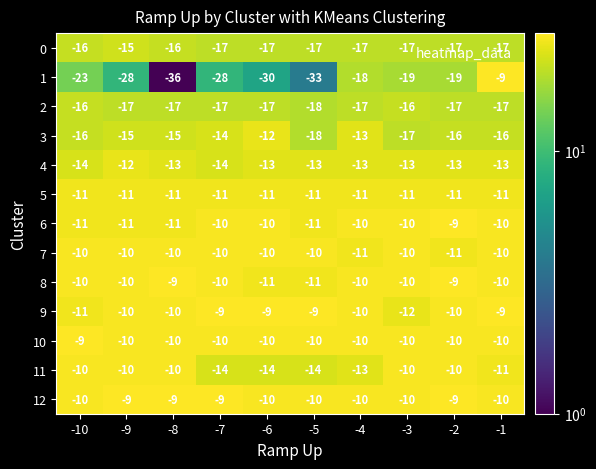

What is the approximate value of 6 at -9?

-11